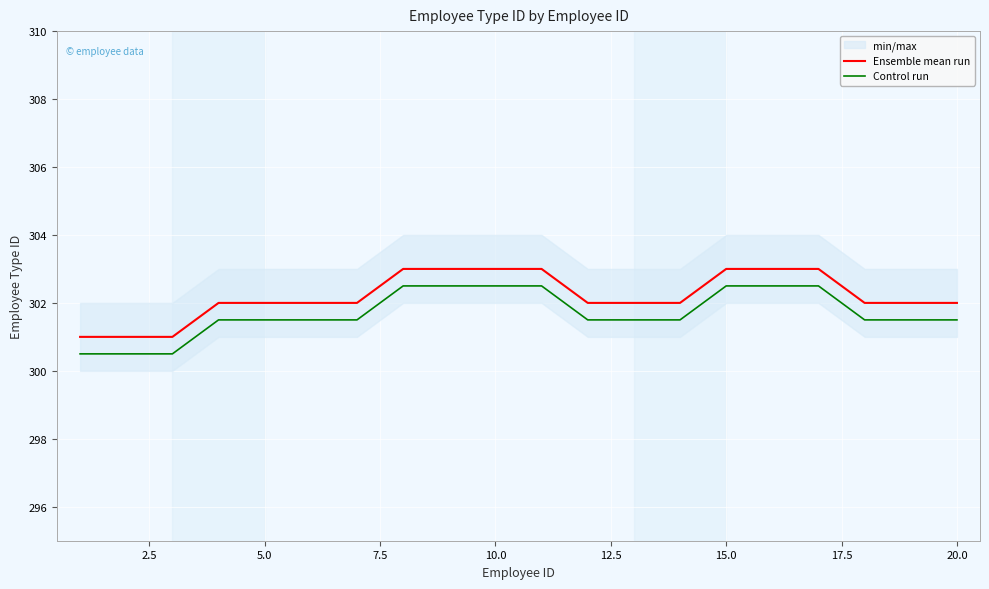

What is the maximum value for Control run?

302.5